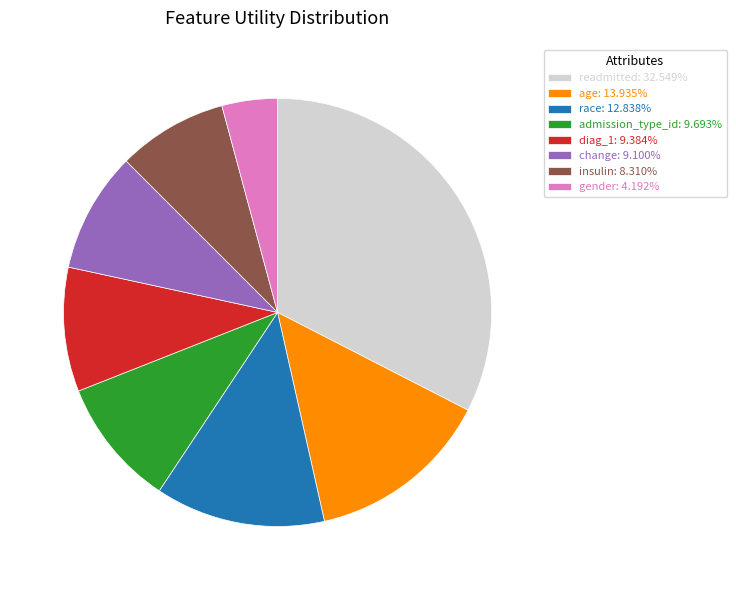

Is it true that readmitted is 39% of the pie?

False